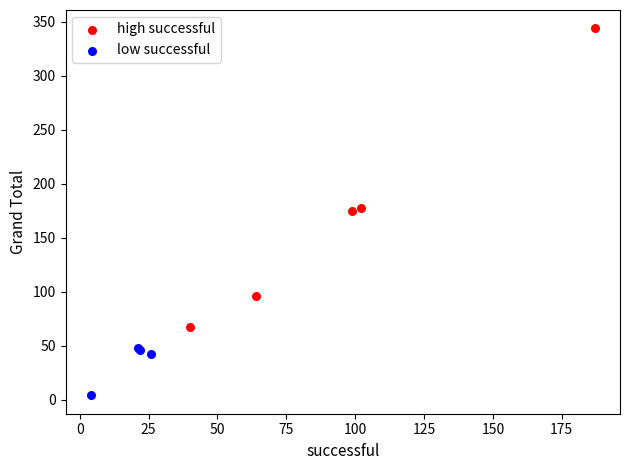

Which series contains the lowest Y value?

low successful